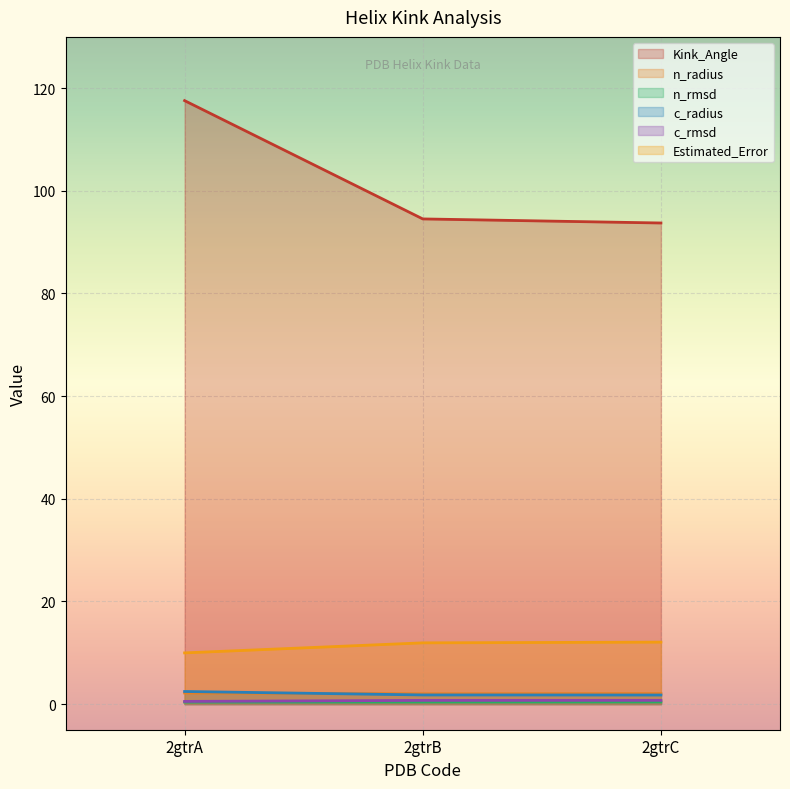

How many lines are shown in the chart?

6